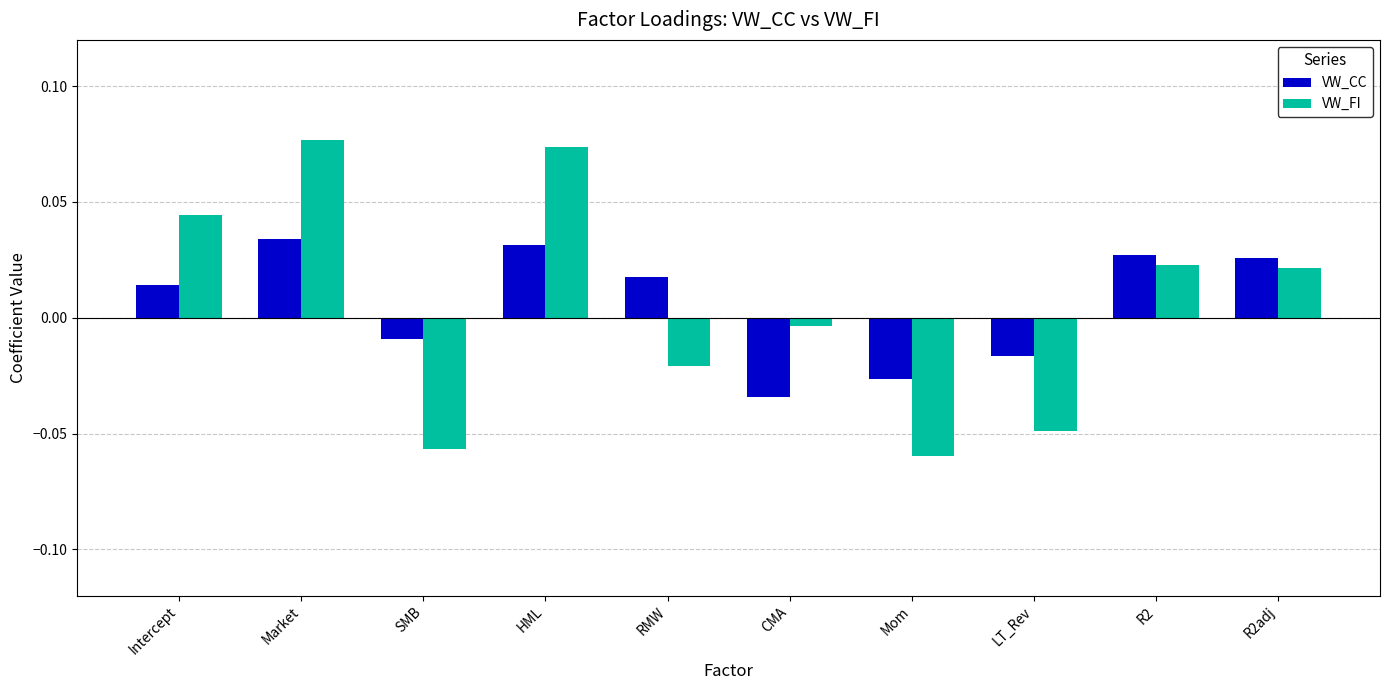

How many VW_CC values are between 0 and 1?

6